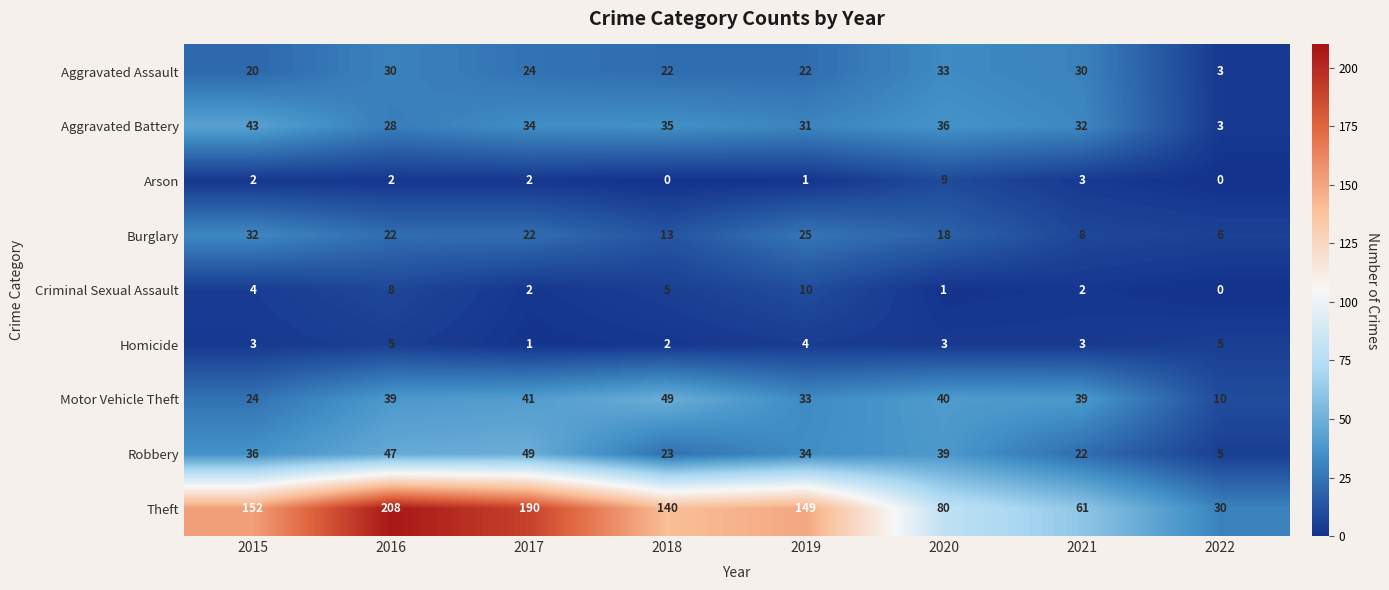

How many distinct data groups are displayed?

9